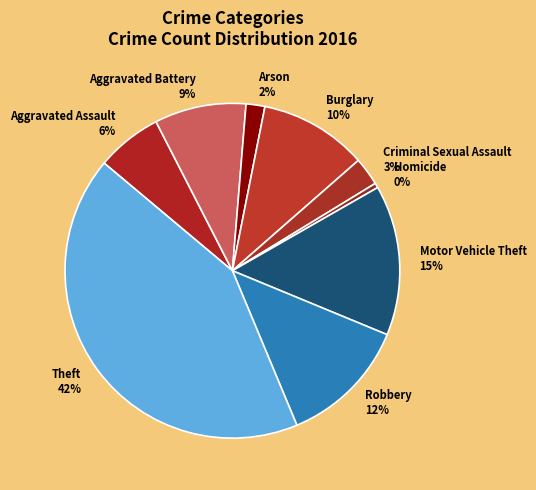

Combined, do Robbery and Theft account for over 50%?

Yes